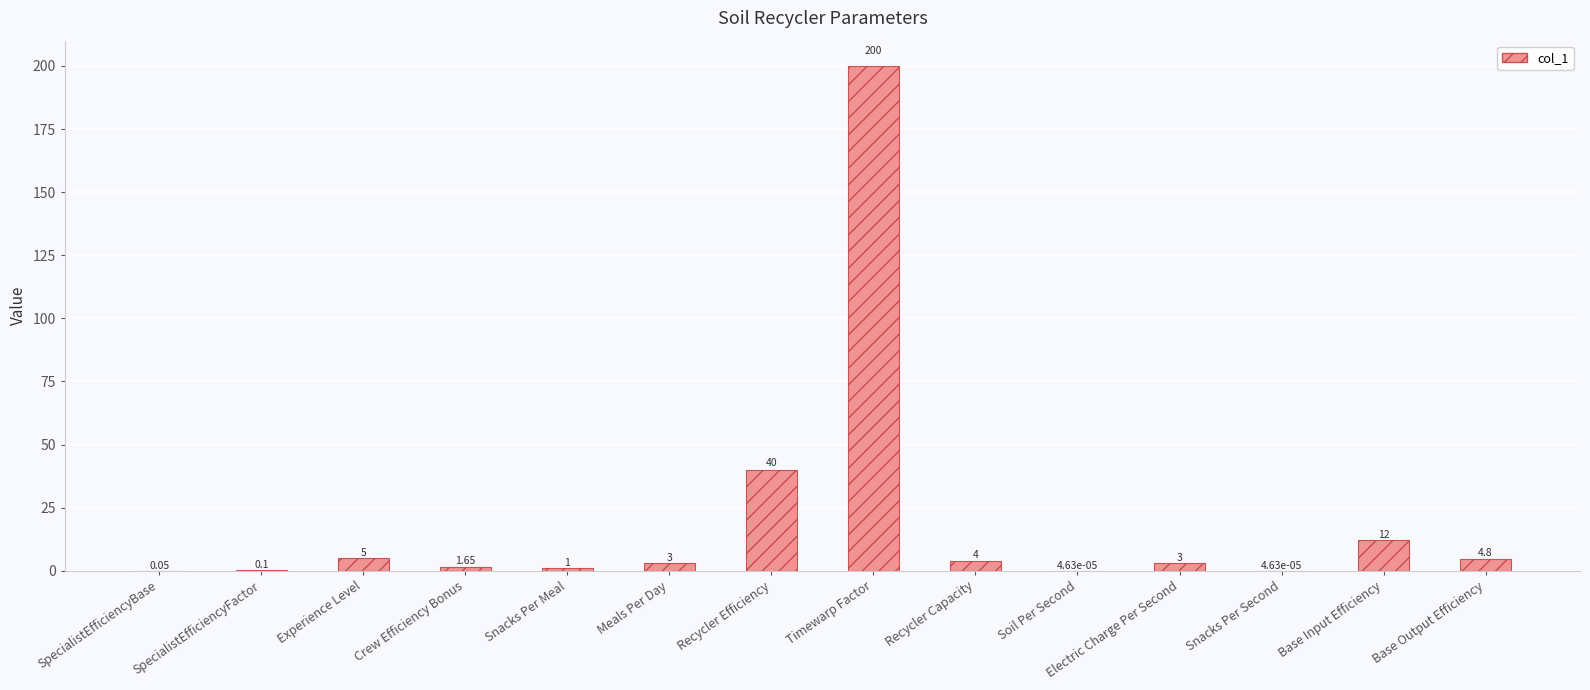

Which category has the highest value across all series?

Timewarp Factor